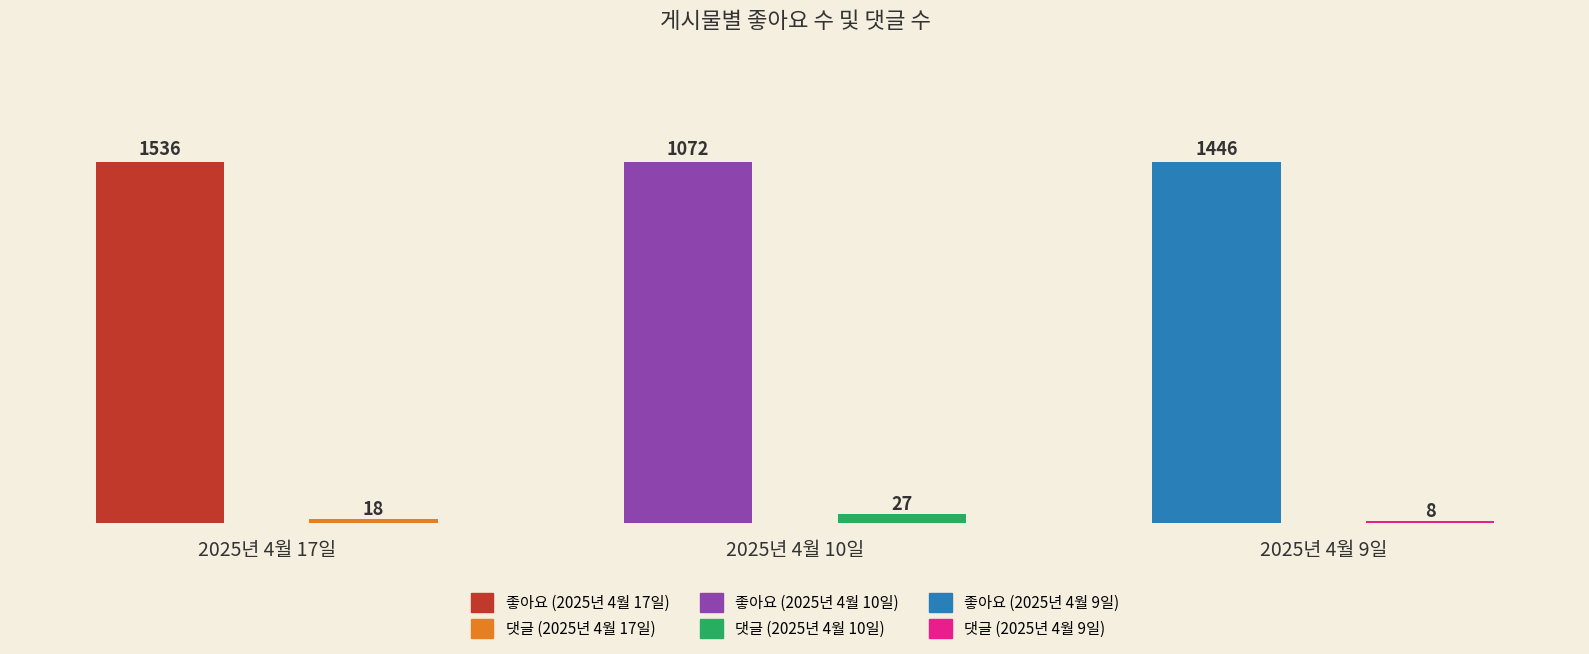

The 댓글 수 series shows 2 at 2025년 4월 9일. True or false?

False